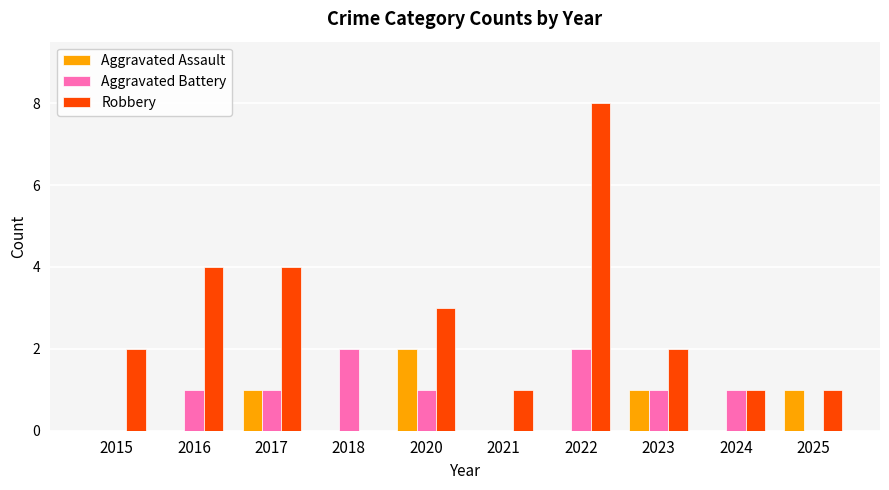

The value of Aggravated Battery at 2016 is 1. True or false?

True